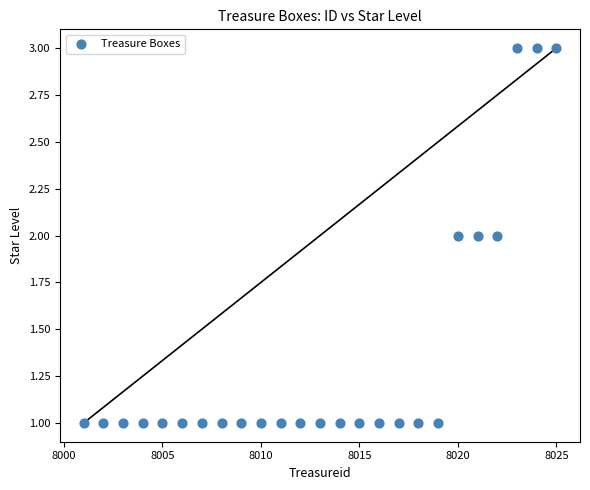

What is the range of X values (max minus min)?

24